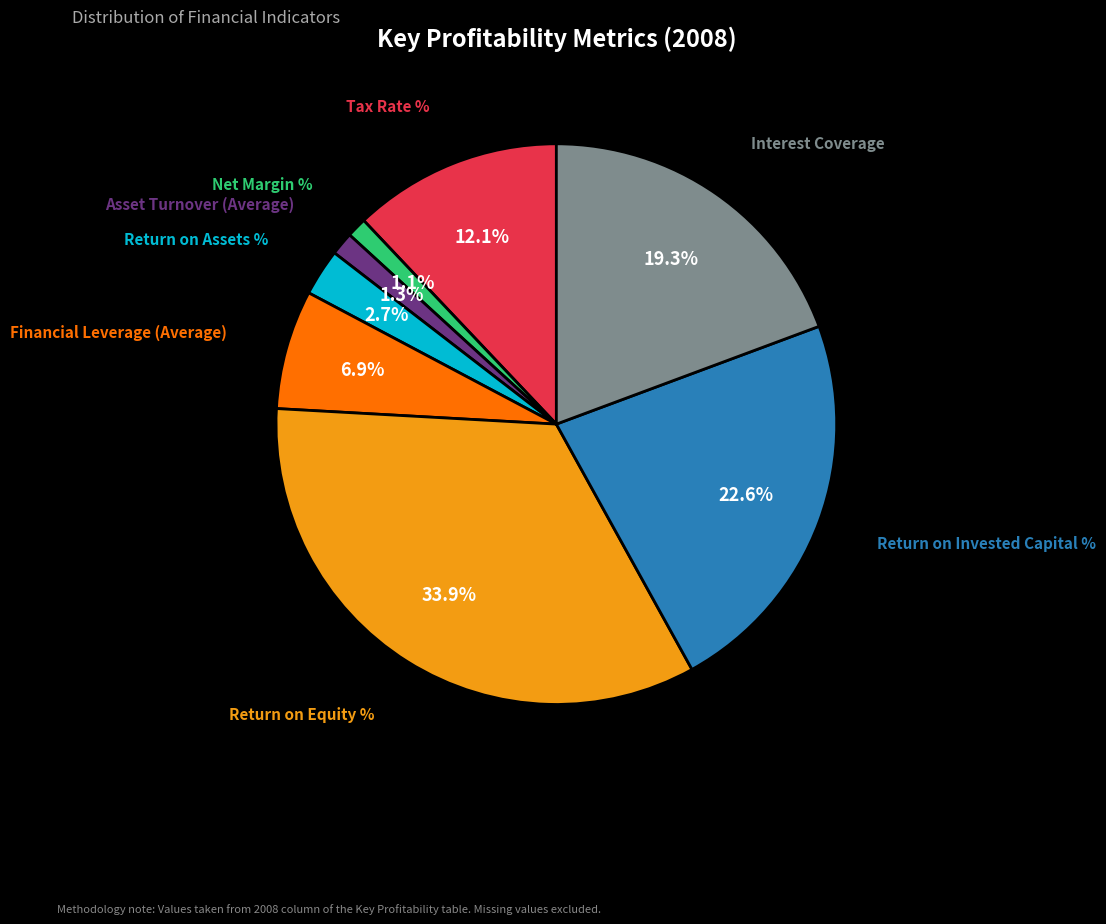

Does any single category account for the majority?

No